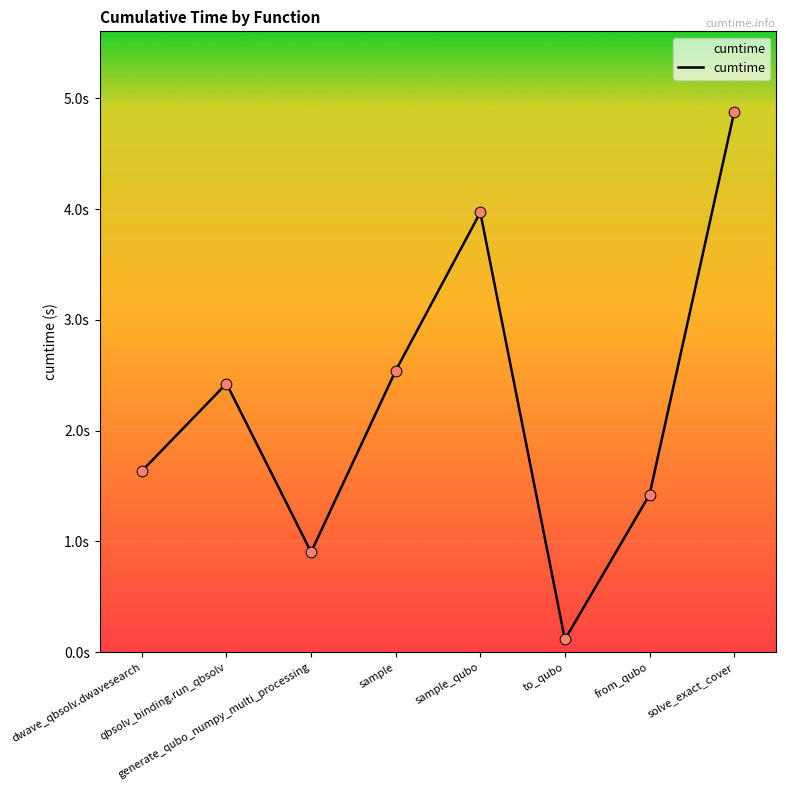

Approximately how many times larger is the value at generate_qubo_numpy_multi_processing compared to solve_exact_cover?

0.2